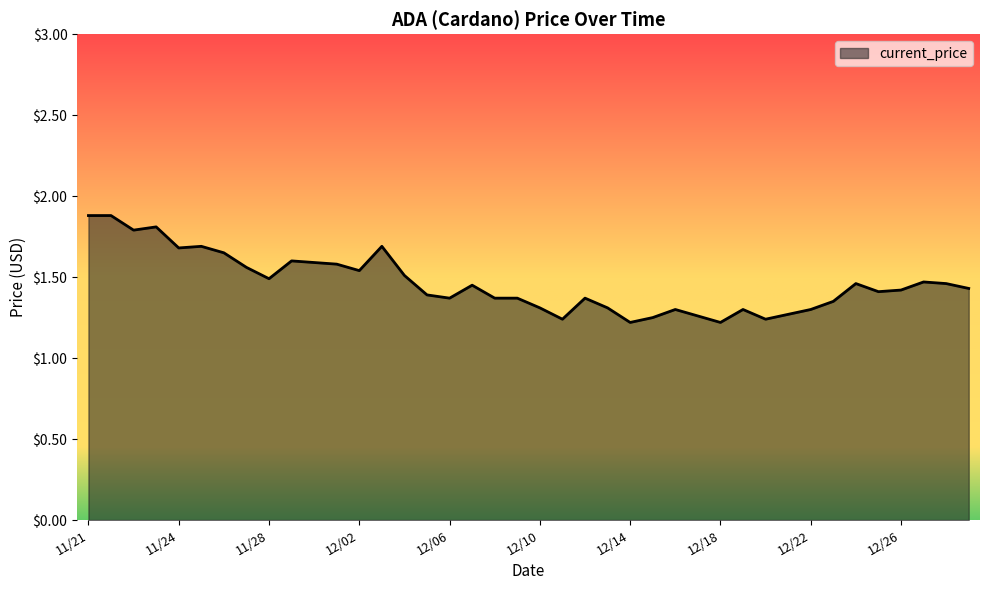

What is the maximum value shown in the chart?

1.9